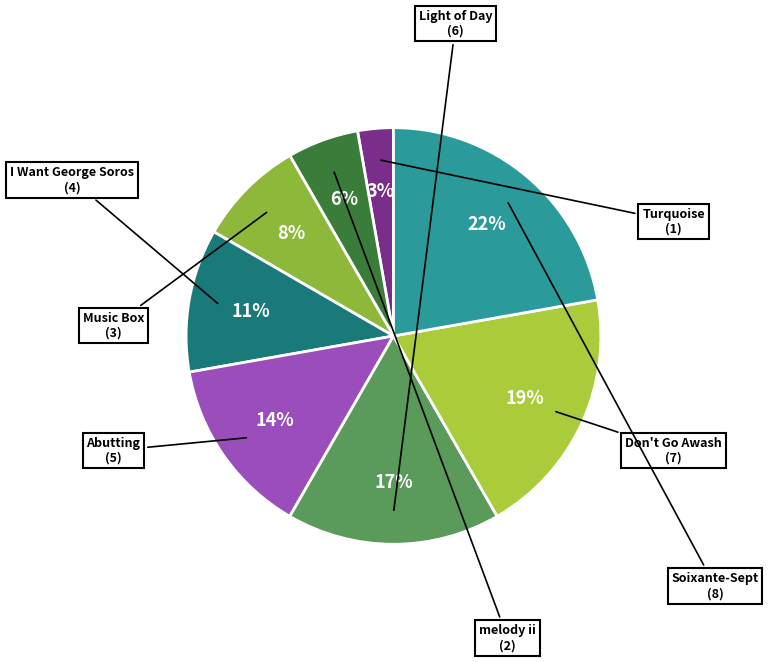

How many slices are in this pie chart?

8